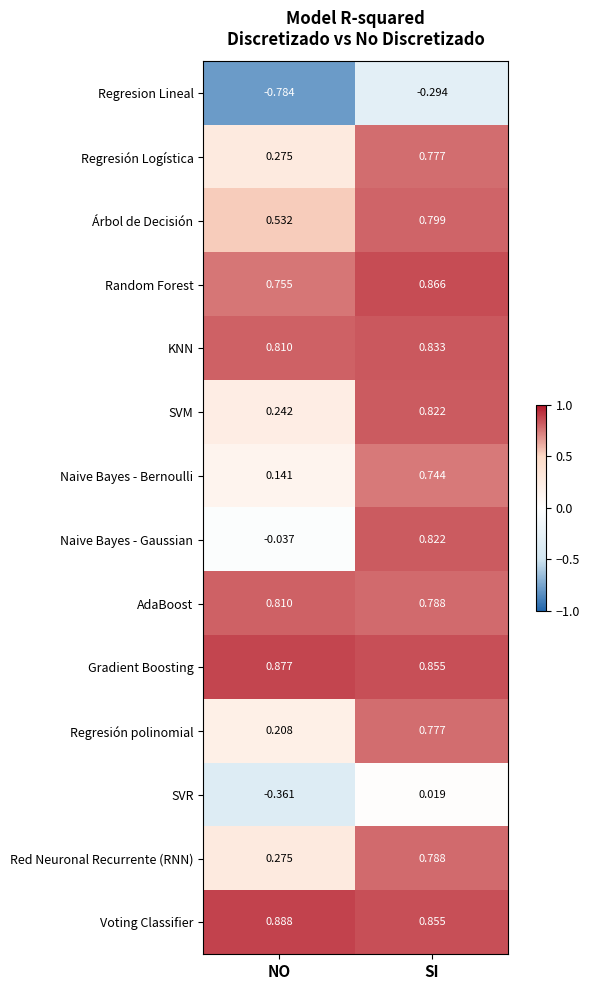

Between NO and SI, which series saw the biggest shift?

Naive Bayes - Gaussian